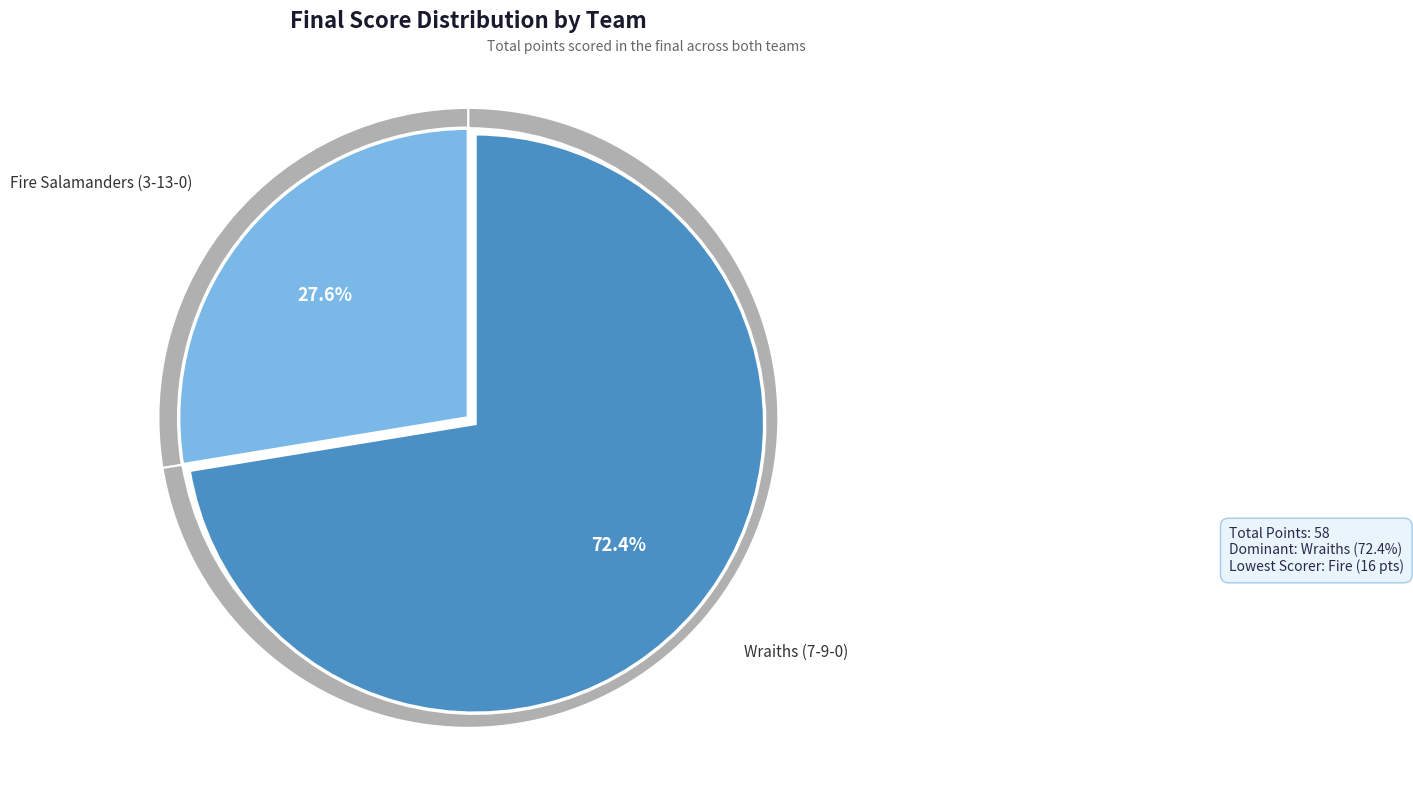

What percentage is NOT represented by Wraiths (7-9-0)?

27.6%